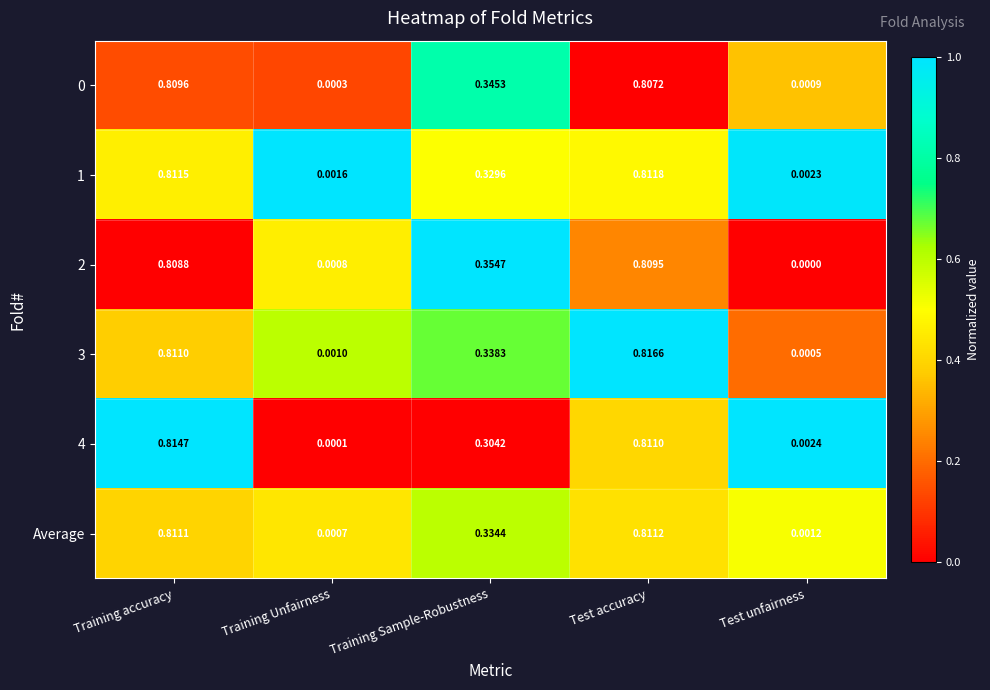

Which category has the highest value in the 1 series?

Test accuracy